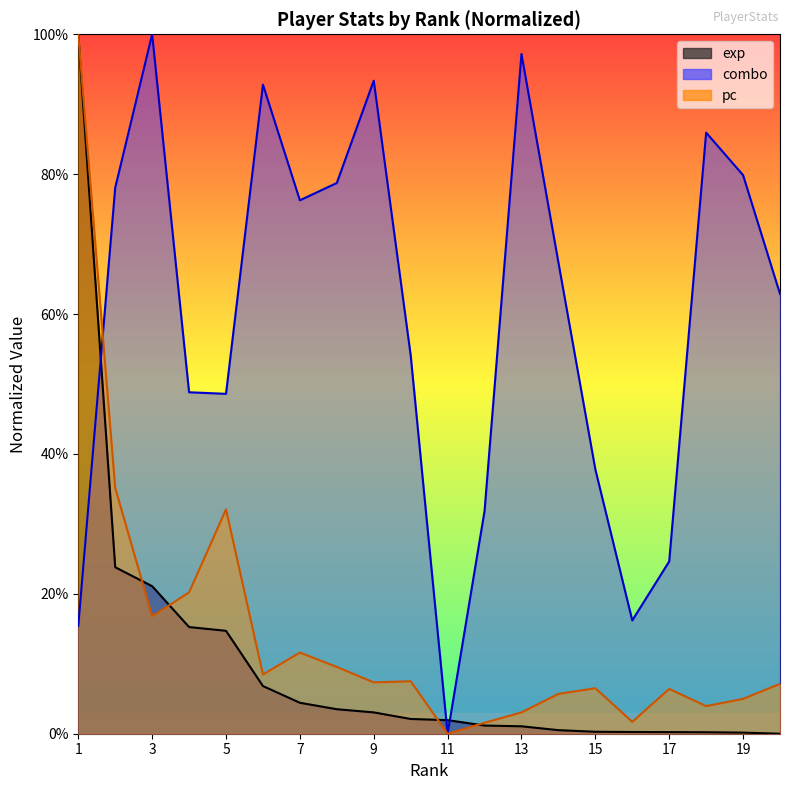

What is the maximum value shown in the chart?

1.0